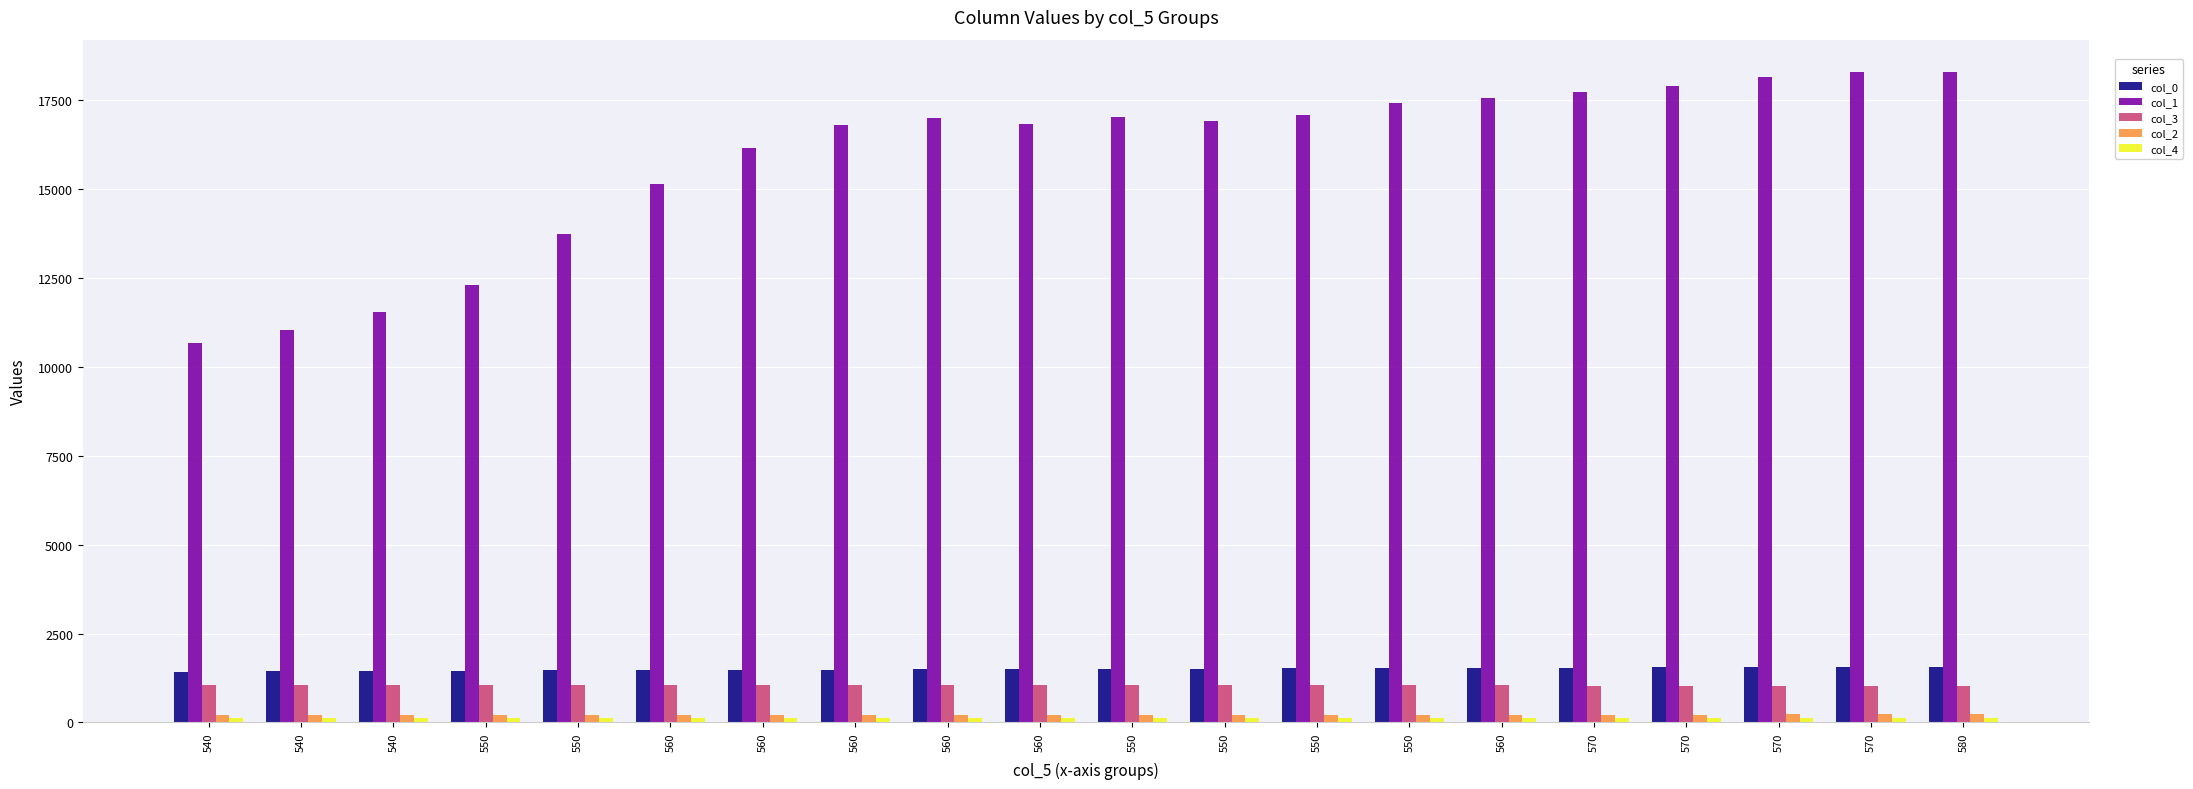

What is the total value across all series at 550?

15169.4